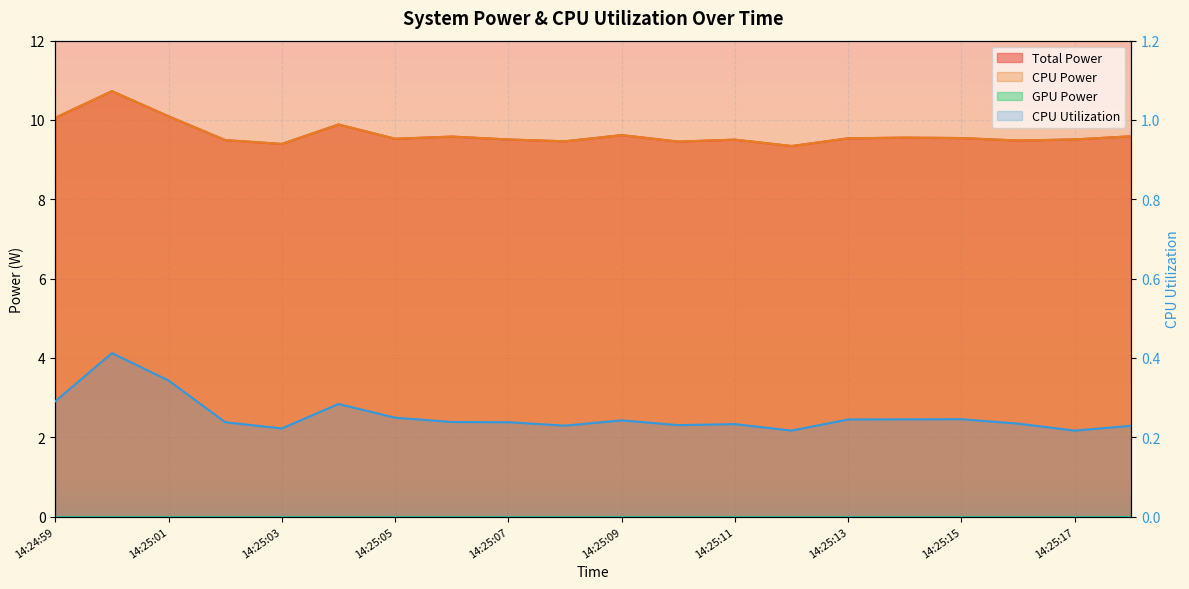

Which has a higher value, 14:25:18 or 14:25:04?

14:25:04